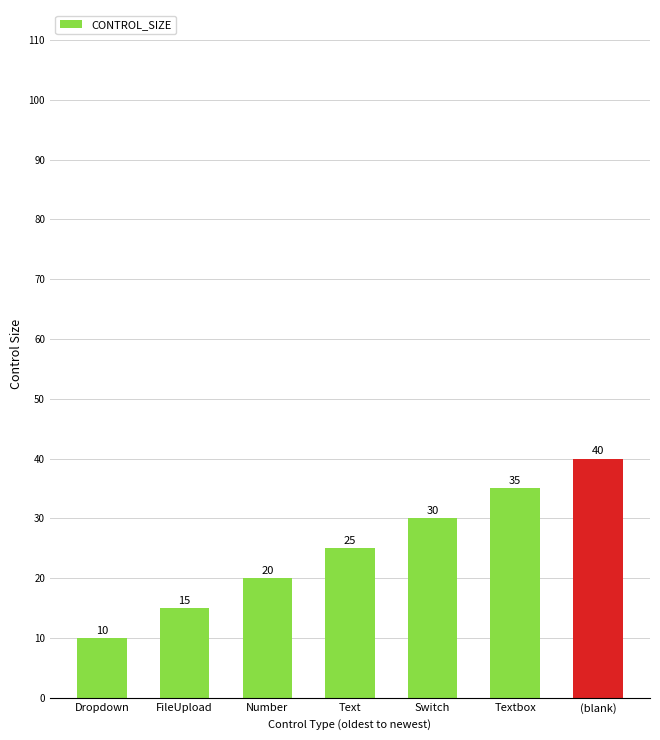

Where is the data nearest to the value 25?

Text